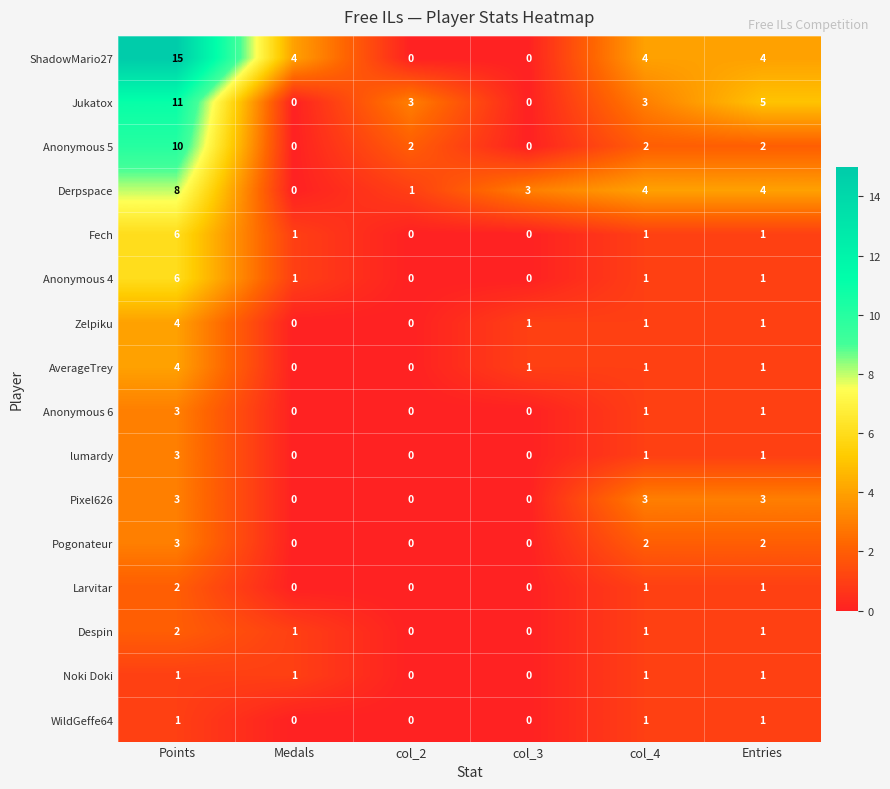

How many distinct data groups are displayed?

16